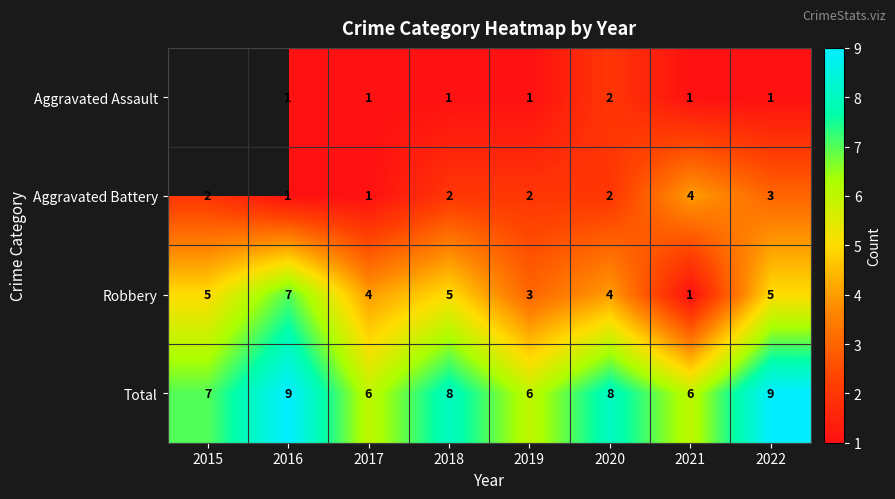

True or false: Aggravated Battery has a value of 2 at 2020.

True